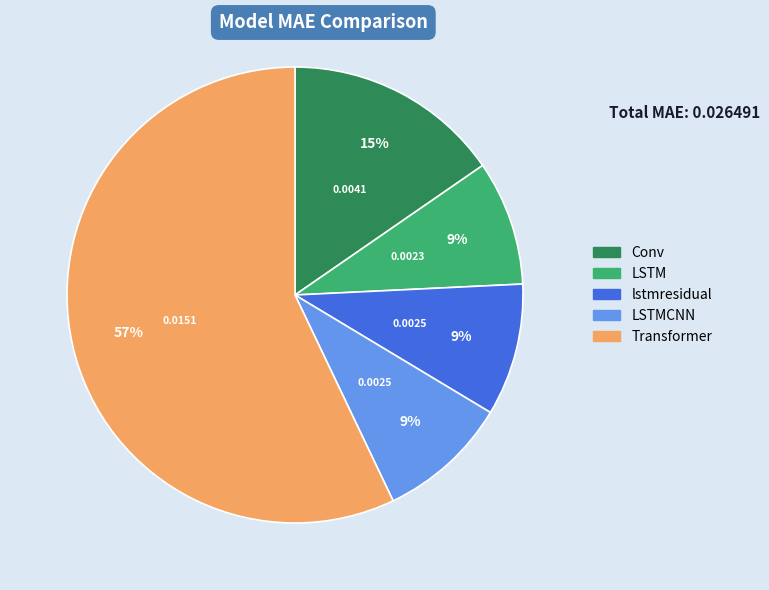

To the nearest percent, what is the combined percentage of LSTM and LSTMCNN?

18%